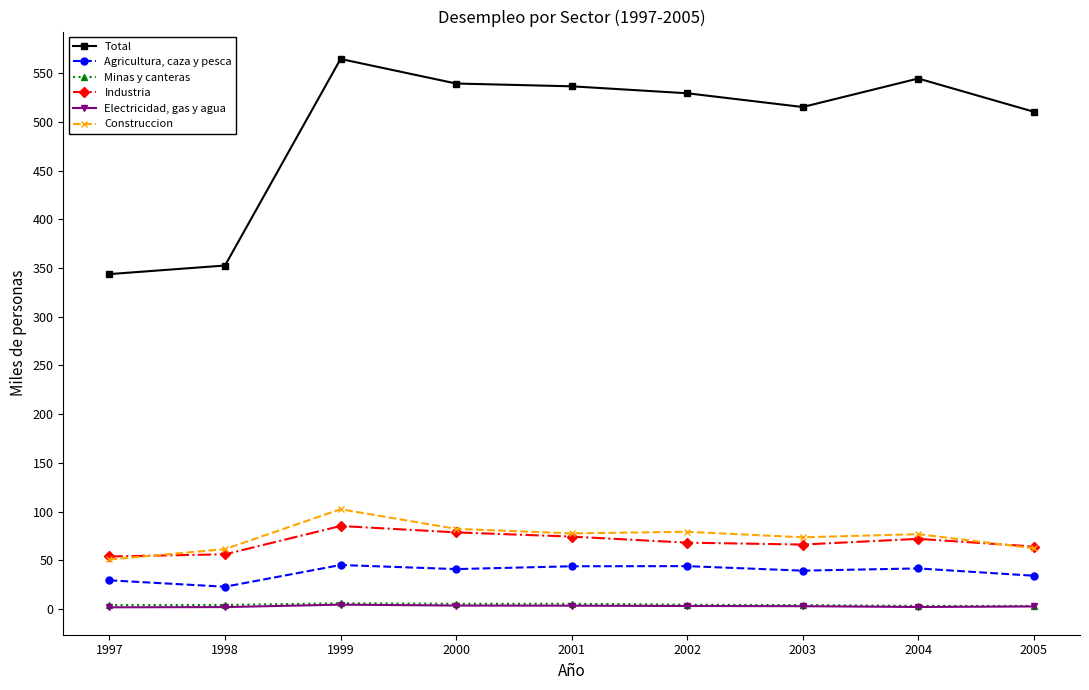

How many data points in Total are less than 529?

4